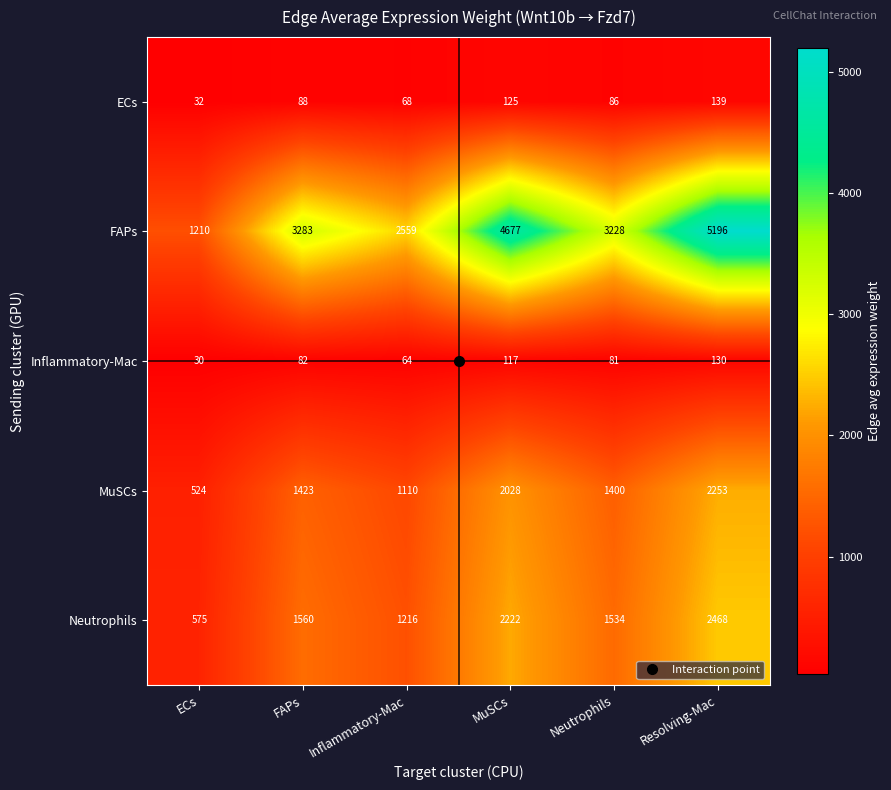

How many series are shown in this chart?

5